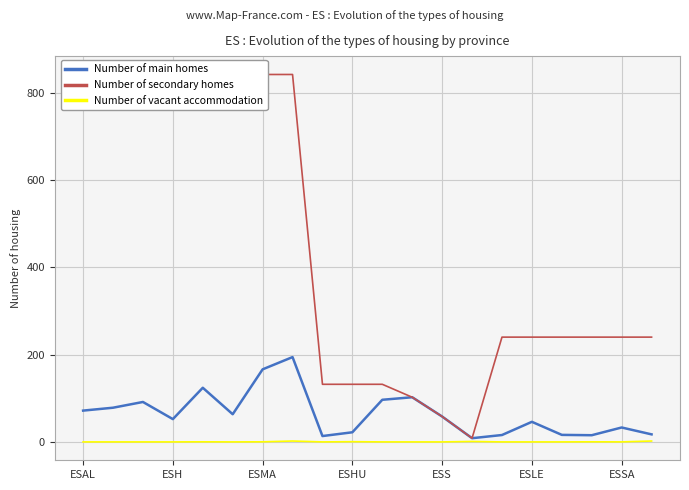

Is it true that Number of main homes equals 41.8 at ESAL?

False